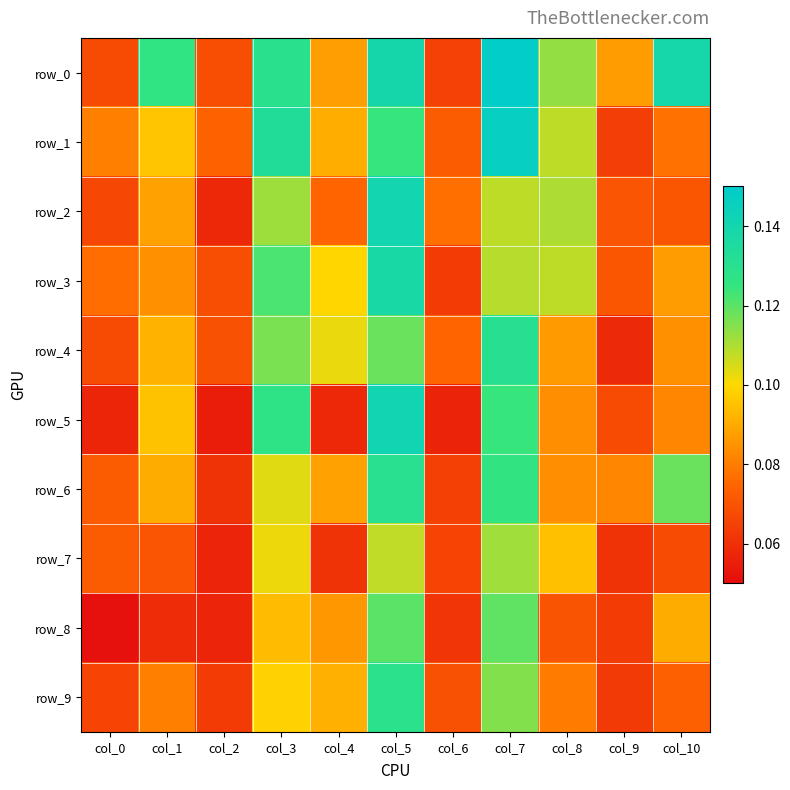

Which series changed the most between col_2 and col_7?

row_0